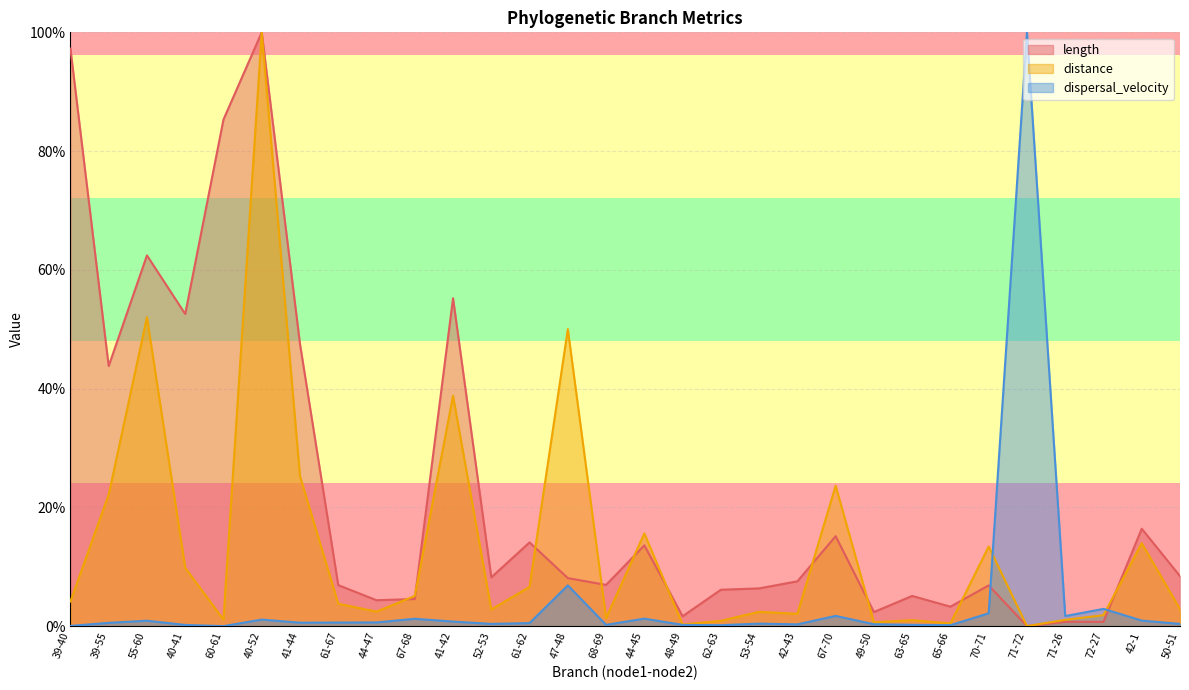

At which category is the sum across all series the highest?

40-52